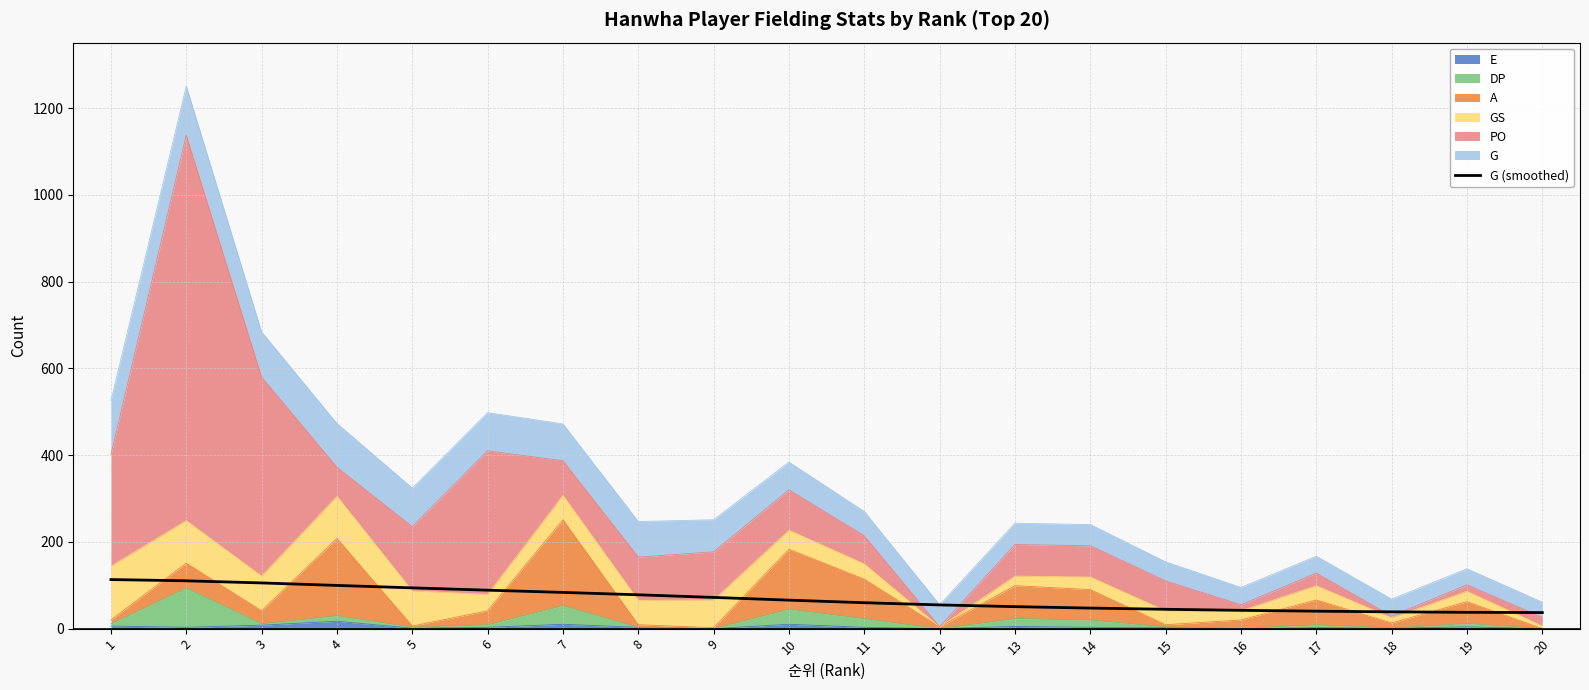

What is the value of the 4th point from the left?

99.6